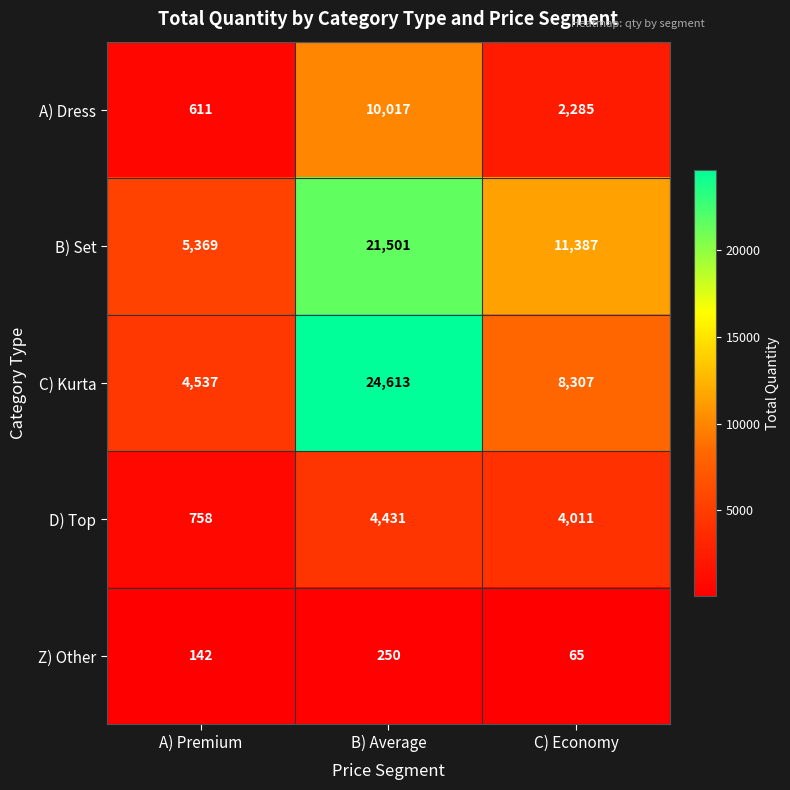

What is the difference between the maximum and second lowest values in the B) Set series?

10114